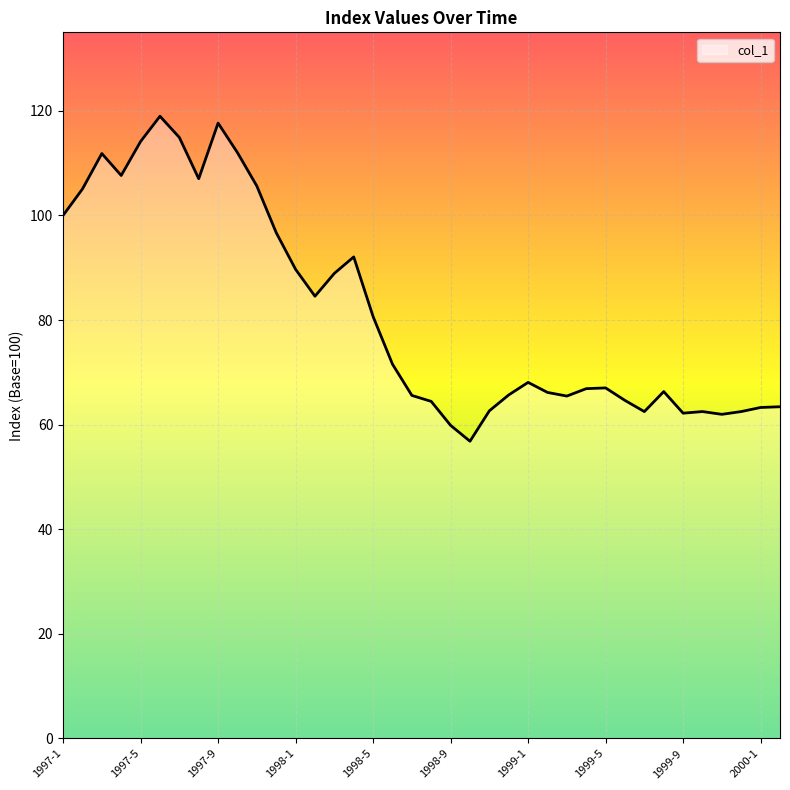

What is the minimum value shown in the chart?

56.8